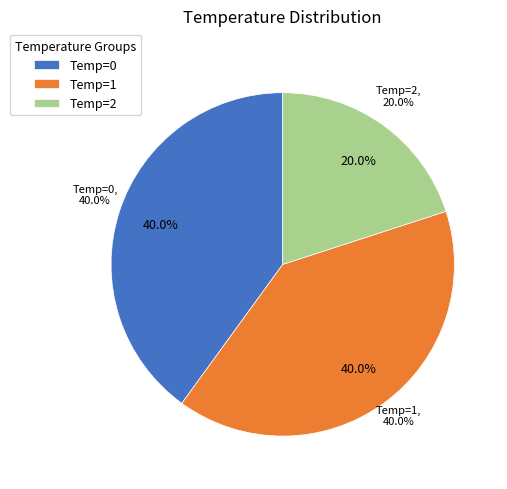

Does any single category account for the majority?

No